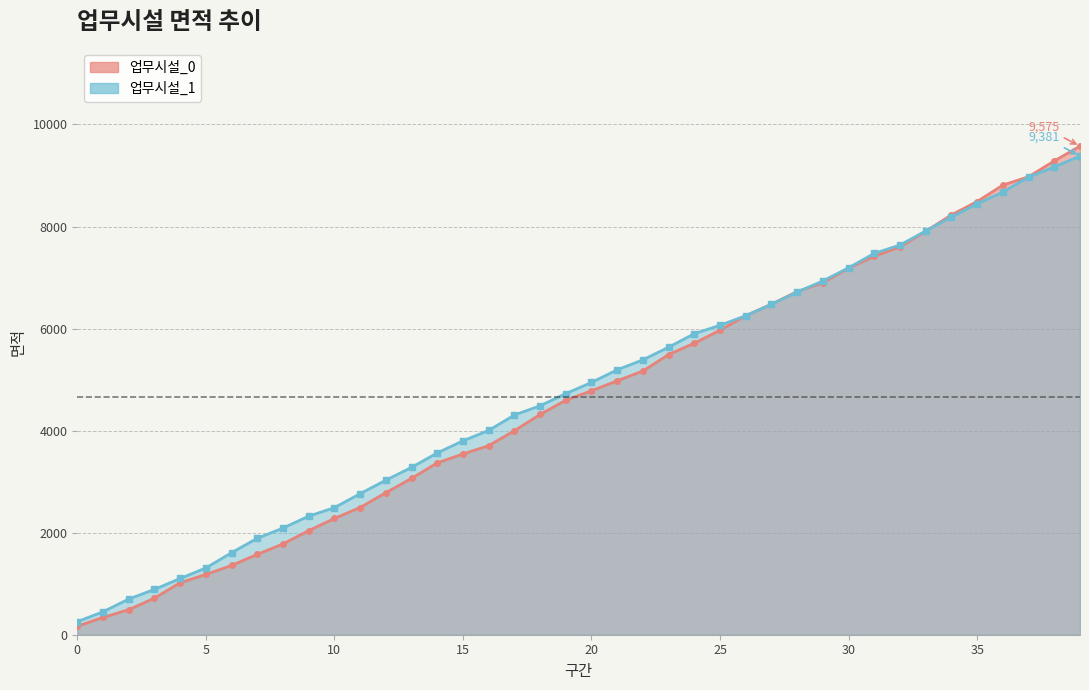

At which label is 업무시설_0 closest to 4870?

20